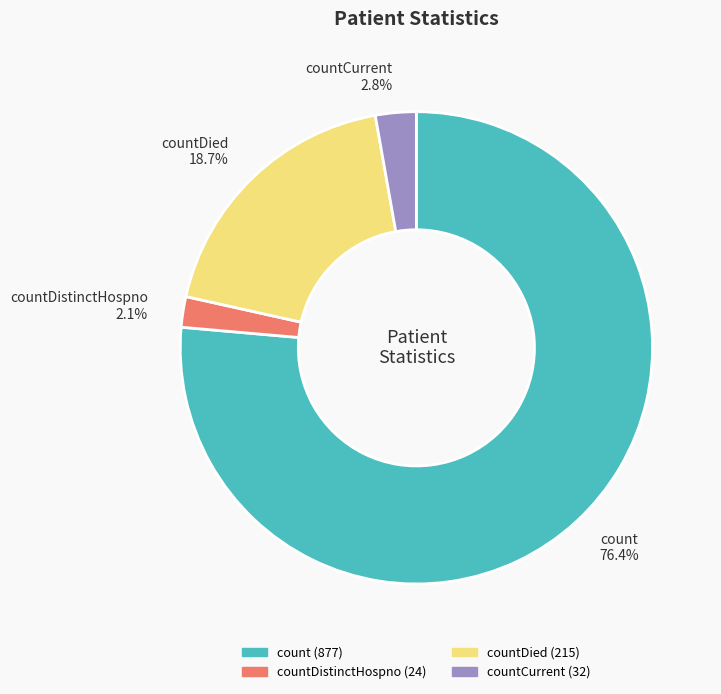

To the nearest percent, what is the average slice percentage?

25%